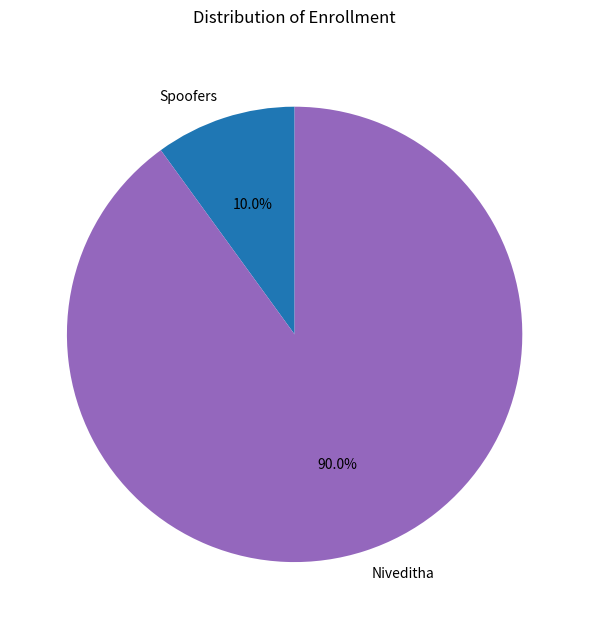

Rank the categories by value from lowest to highest.

Spoofers, Niveditha